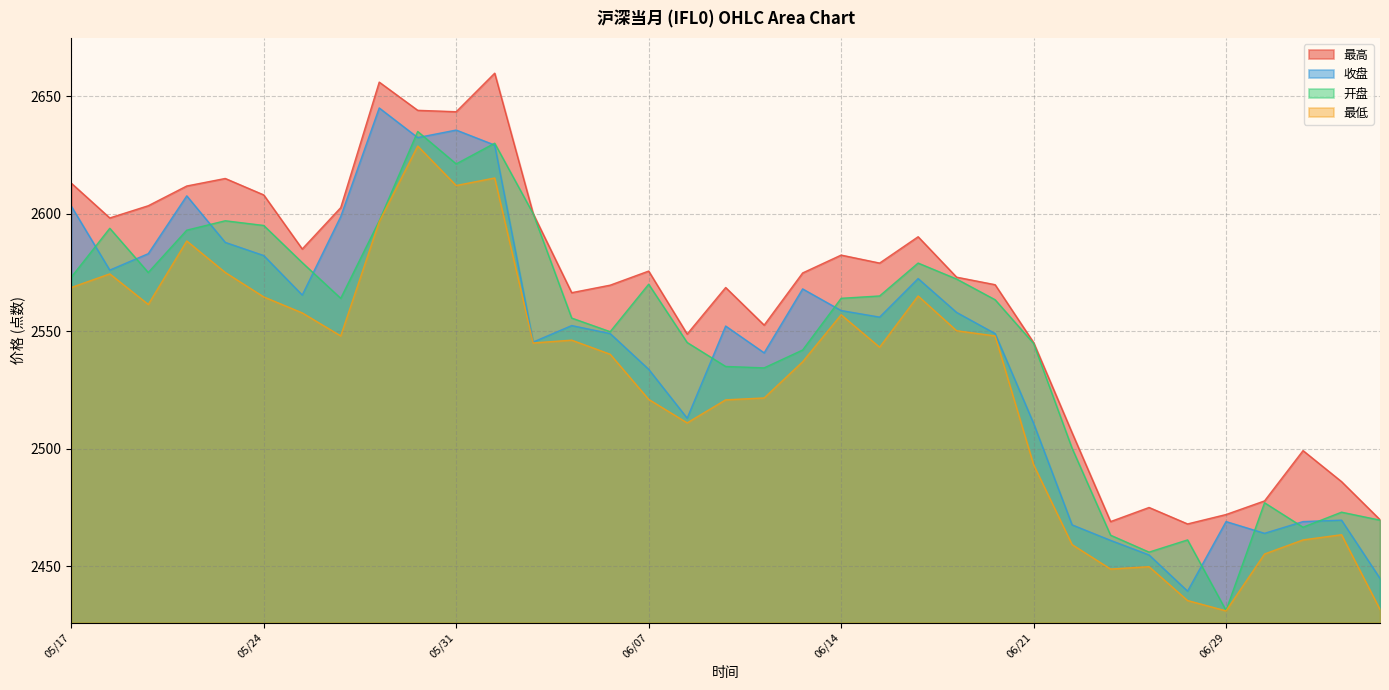

Between 2012/06/06 and 2012/05/29, which is larger?

2012/05/29